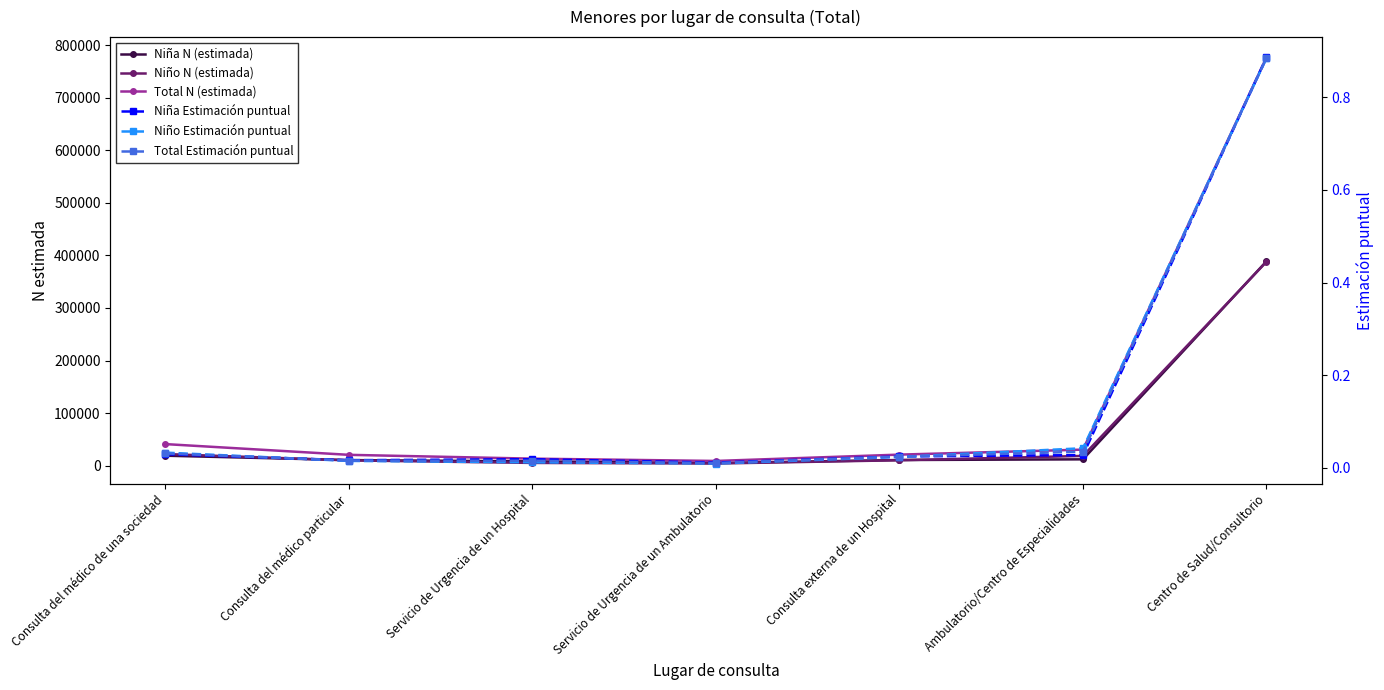

What is the difference between the highest and lowest values at Servicio de Urgencia de un Hospital?

13307.0